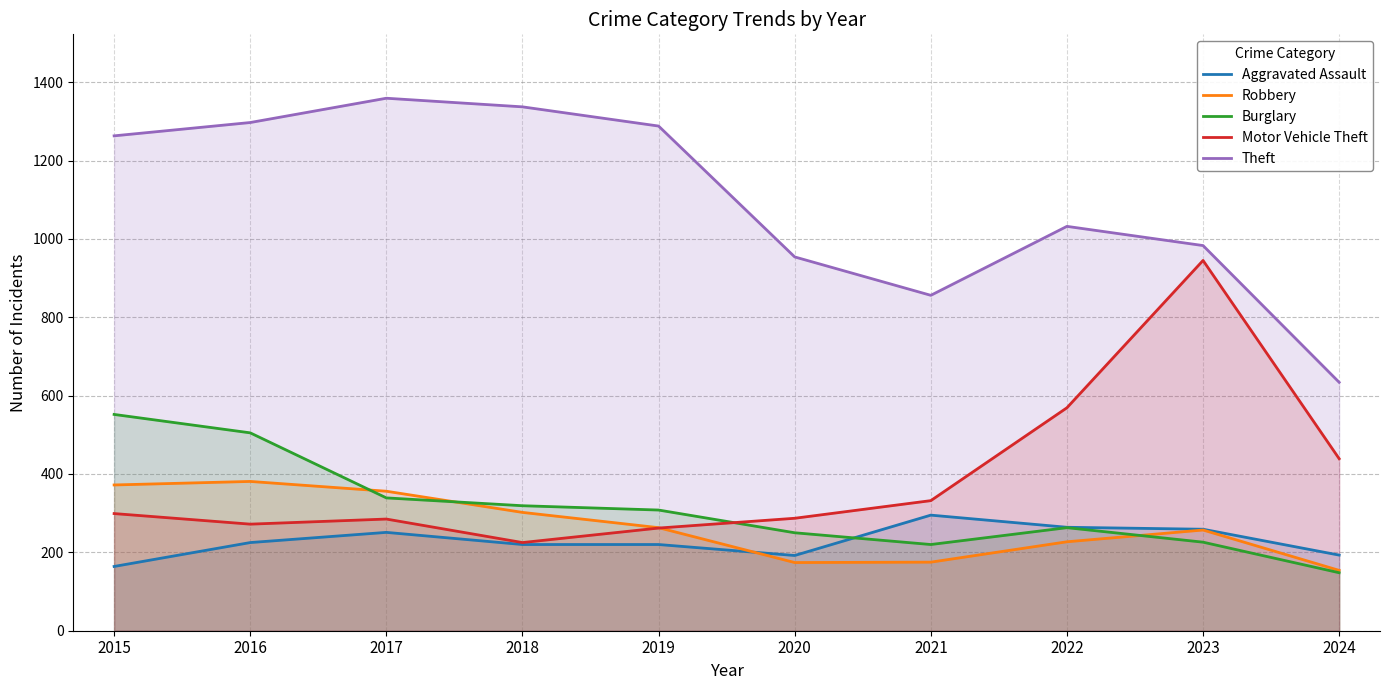

Where is Motor Vehicle Theft nearest to the value 585?

2022